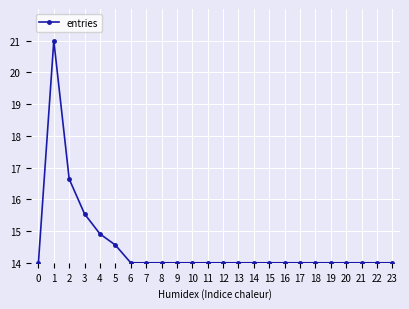

At which category does the data reach its first local peak?

1